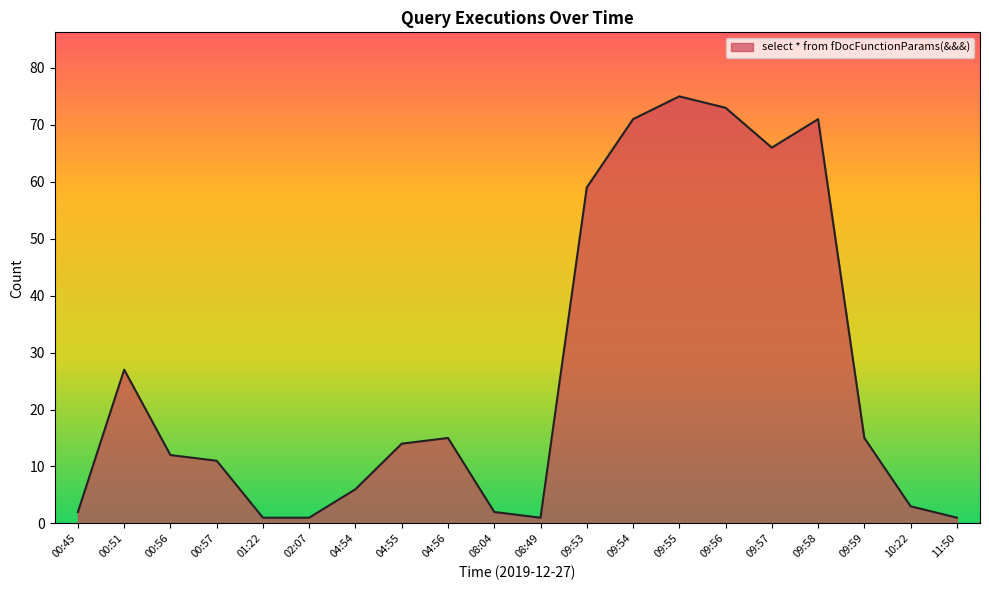

What is the maximum value shown in the chart?

75